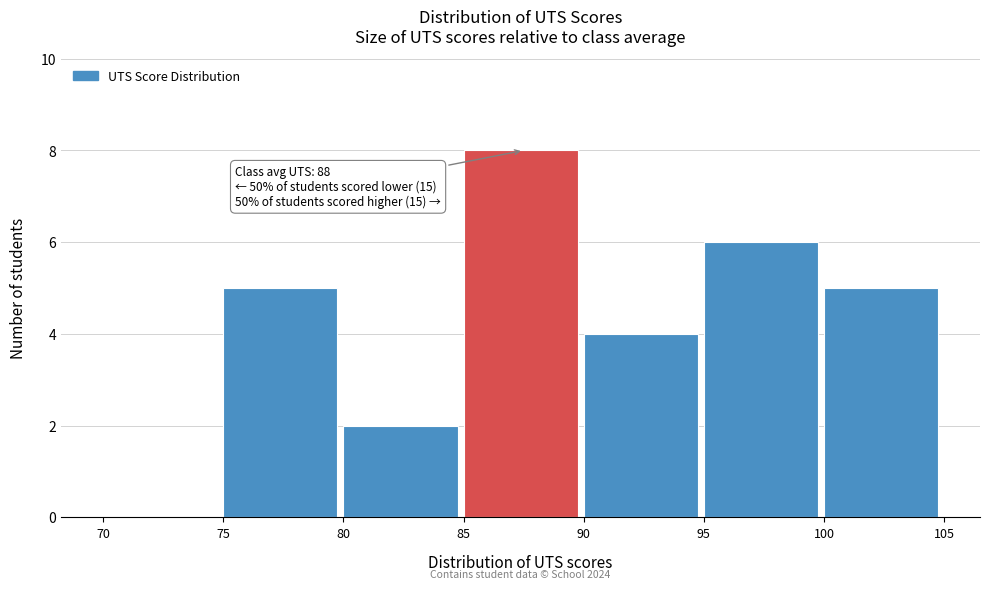

Which range on the x-axis has the tallest bar?

85 to 90